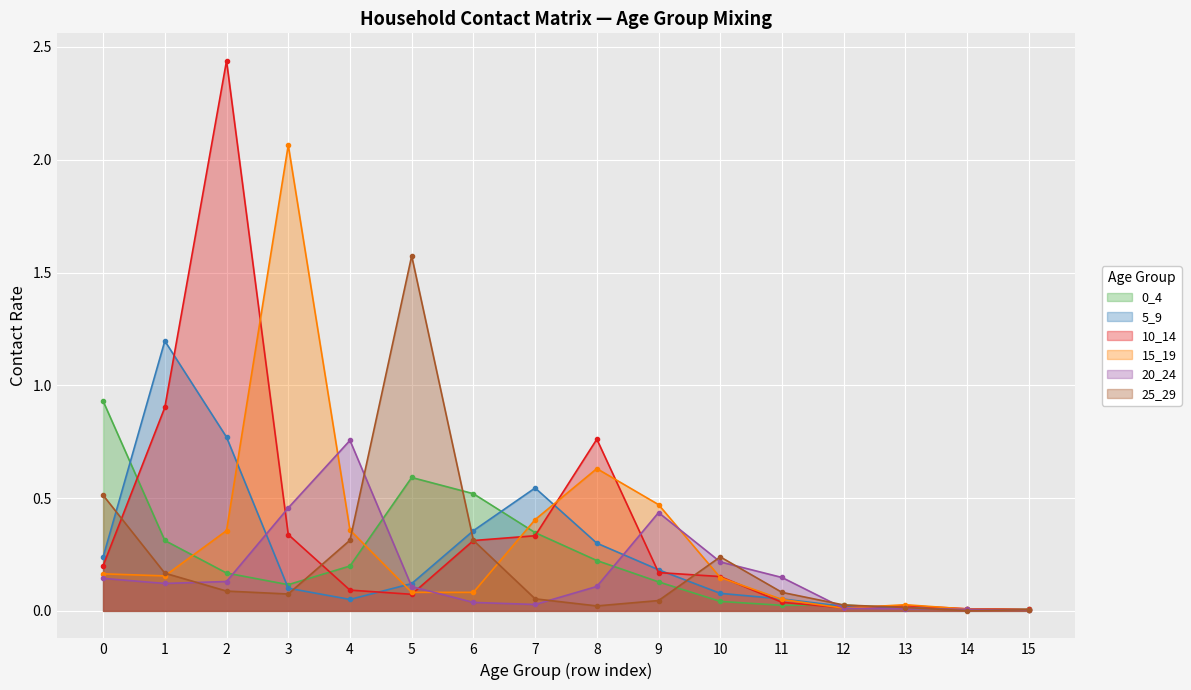

Which series ends up on top after the final intersection of 5_9 and 10_14?

10_14